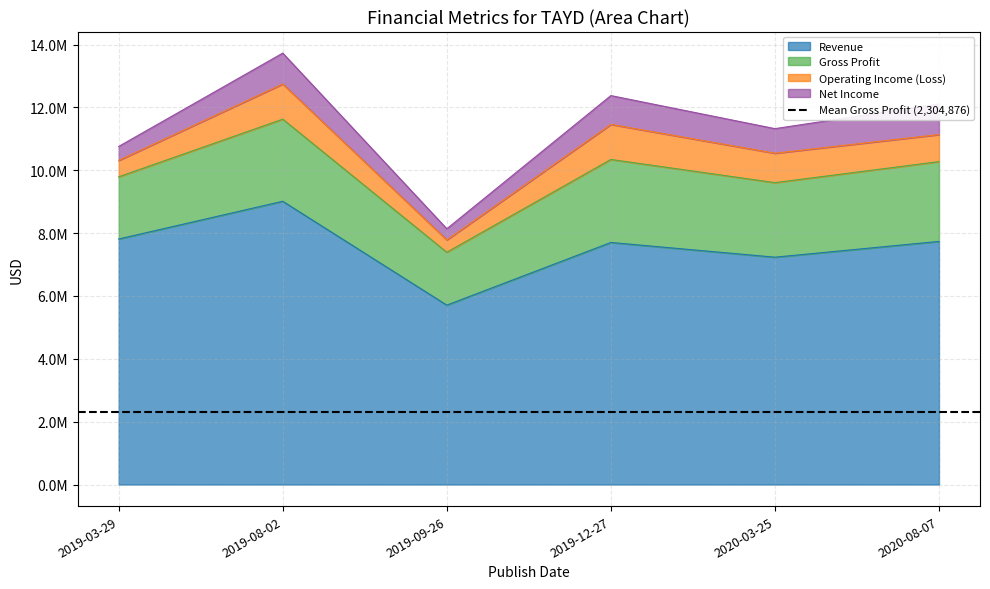

Rank the categories by Revenue value from lowest to highest.

2019-09-26, 2020-03-25, 2019-12-27, 2020-08-07, 2019-03-29, 2019-08-02